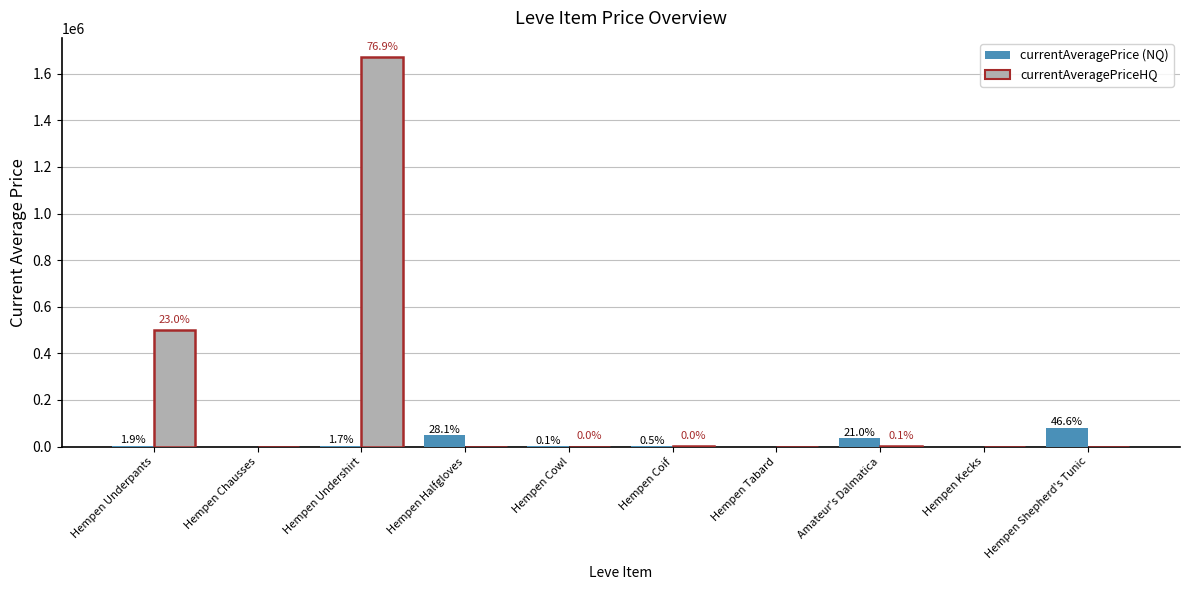

Are the bars horizontal?

No